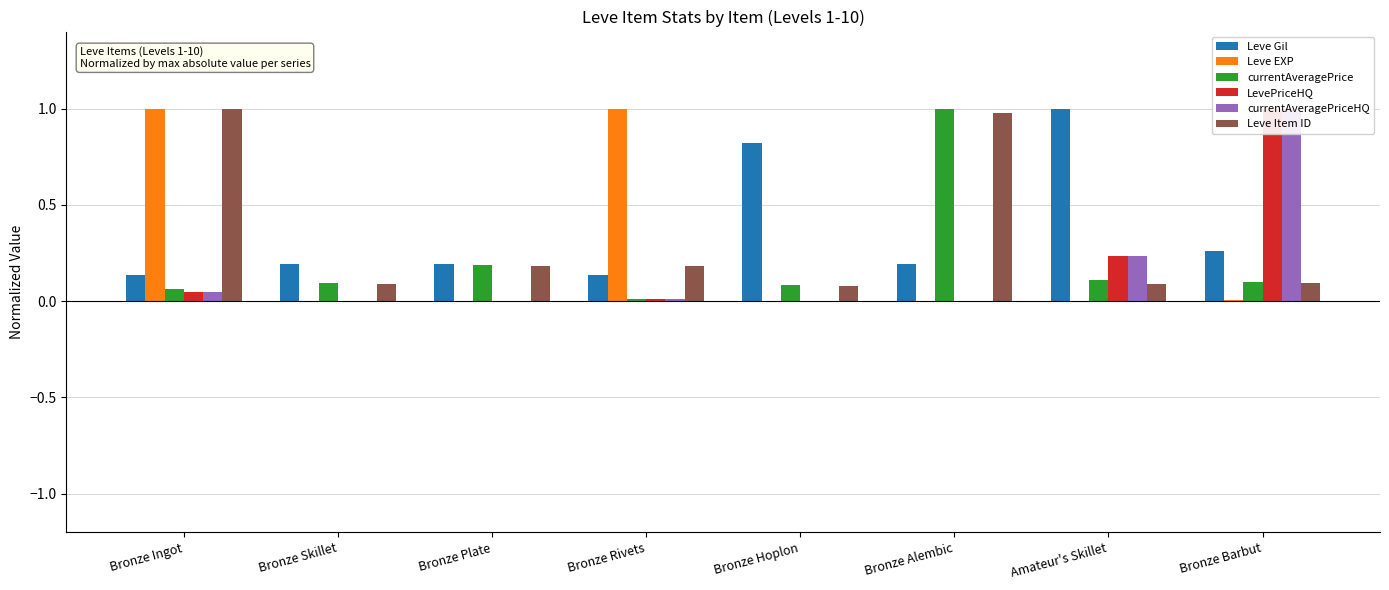

What is the difference between the maximum and second lowest values in the currentAveragePriceHQ series?

1.0